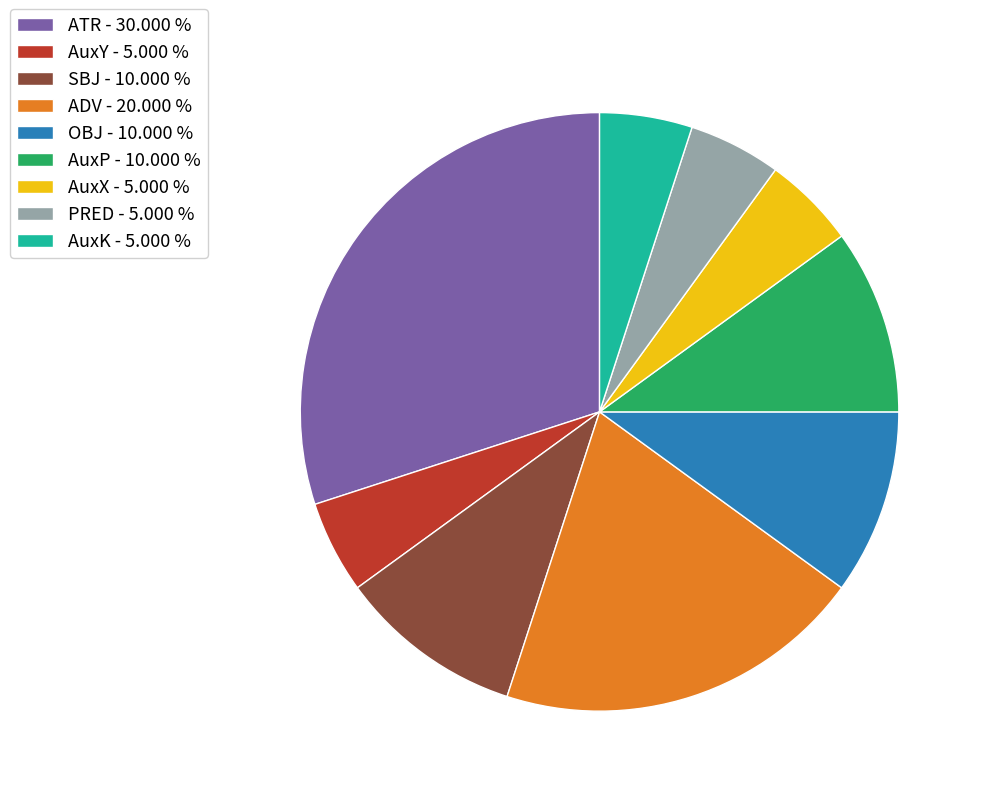

Is the sum of AuxK - 5.000 % and AuxP - 10.000 % greater than half?

No